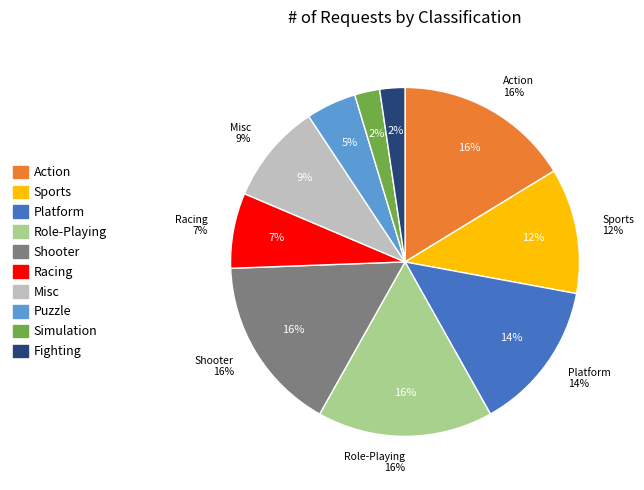

What percentage is the Shooter slice, to the nearest percent?

16%